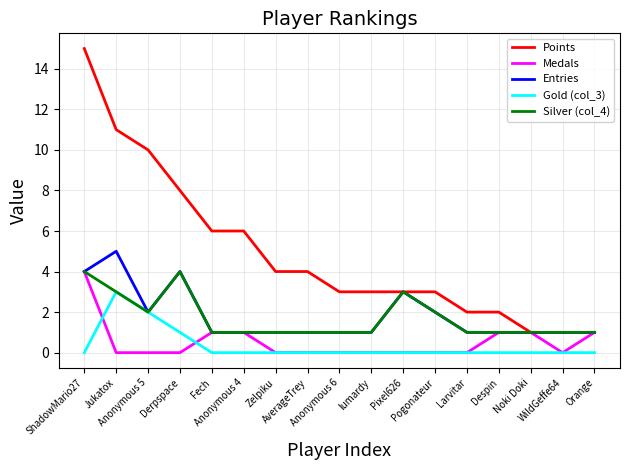

Is the value of Points at Pixel626 greater than the value of Entries at ShadowMario27?

No